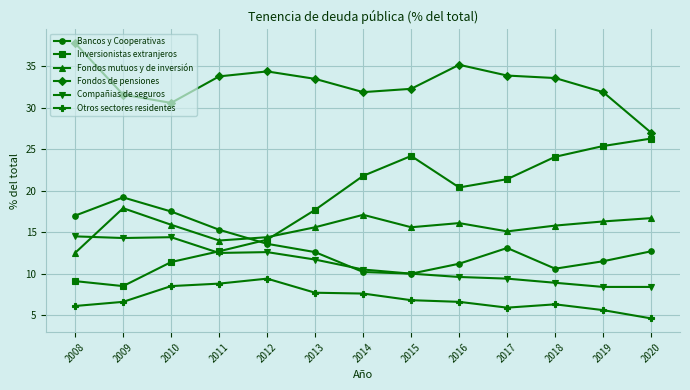

Where is the first local maximum for Fondos mutuos y de inversión?

2009